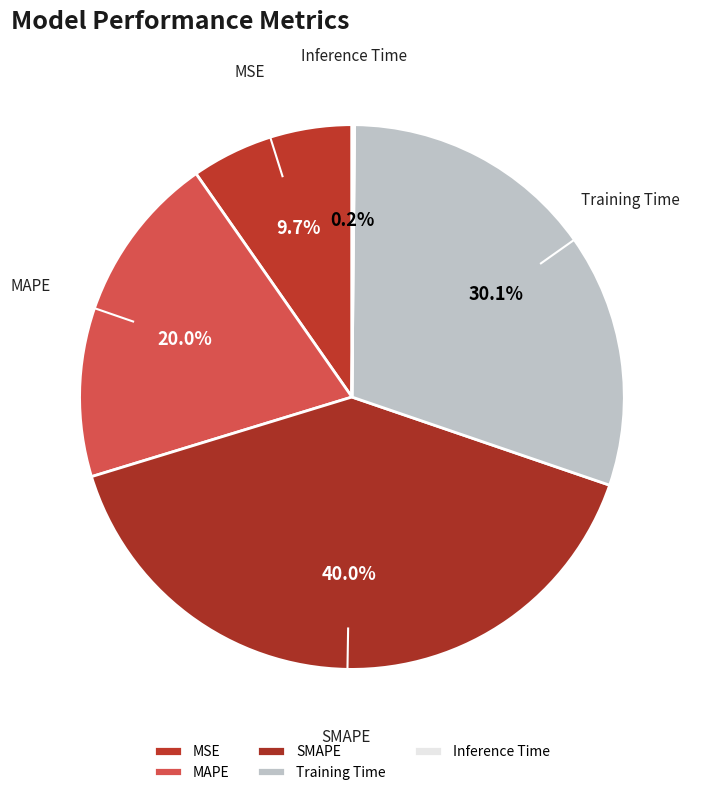

To the nearest percent, what is the difference between the MSE and SMAPE slice percentages?

30%